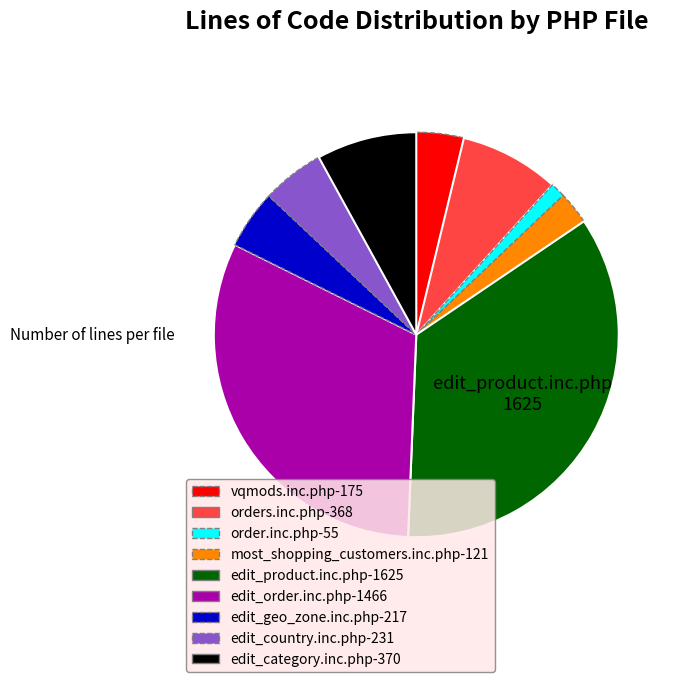

True or false: orders.inc.php accounts for 22% of the total.

False